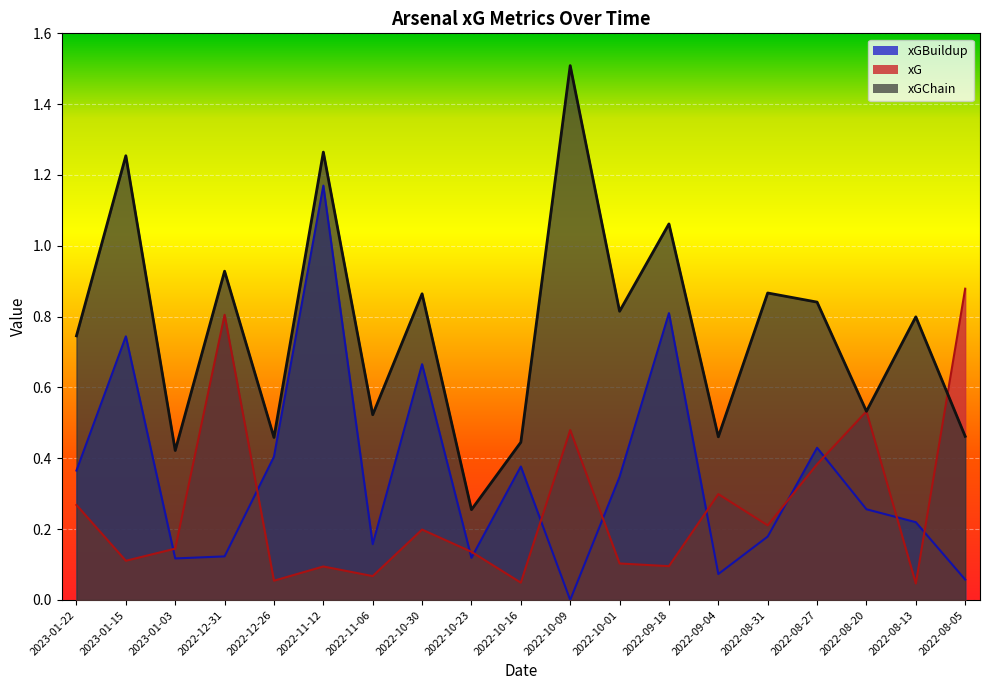

What is the label of the 3rd point from the left?

2023-01-03